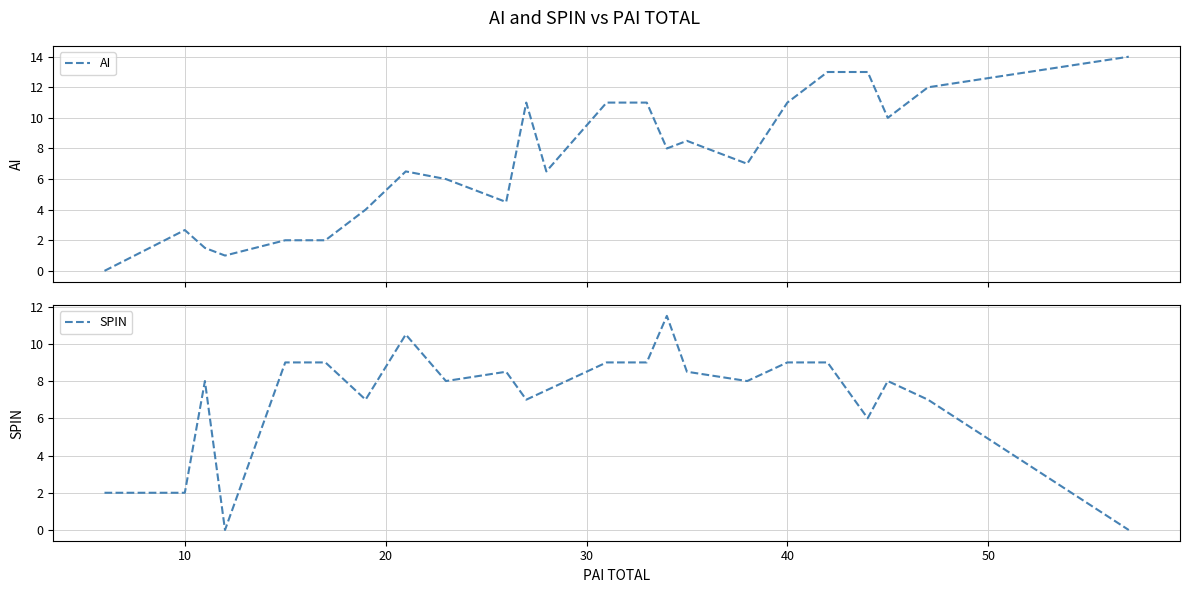

True or false: AI and SPIN intersect in this chart.

True